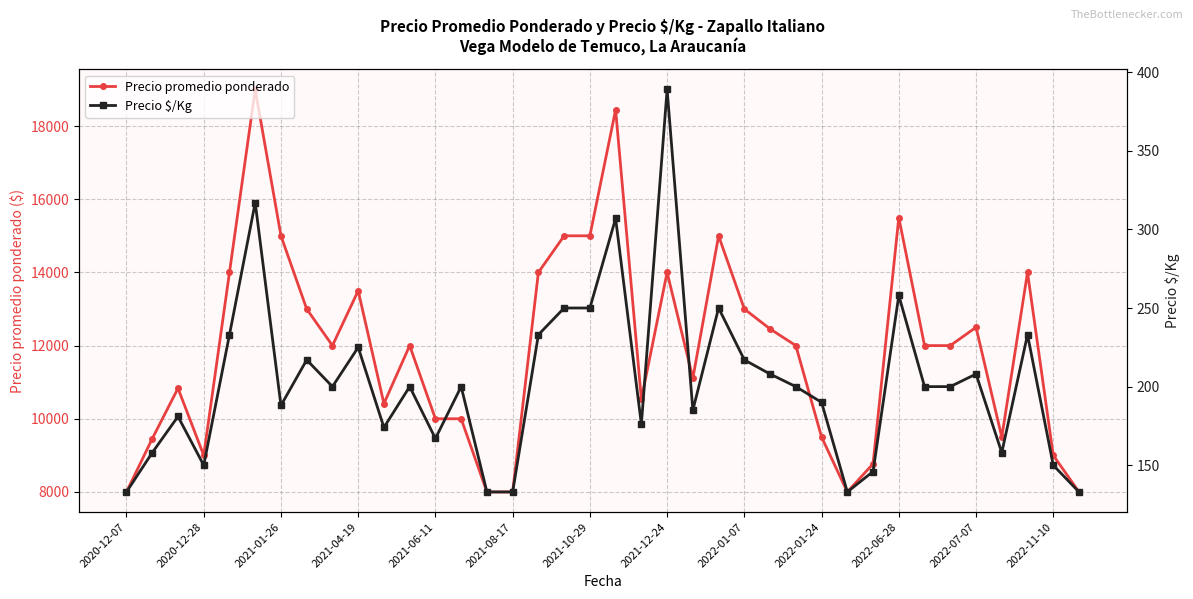

True or false: Precio promedio ponderado has more than 0 interior local peaks.

True